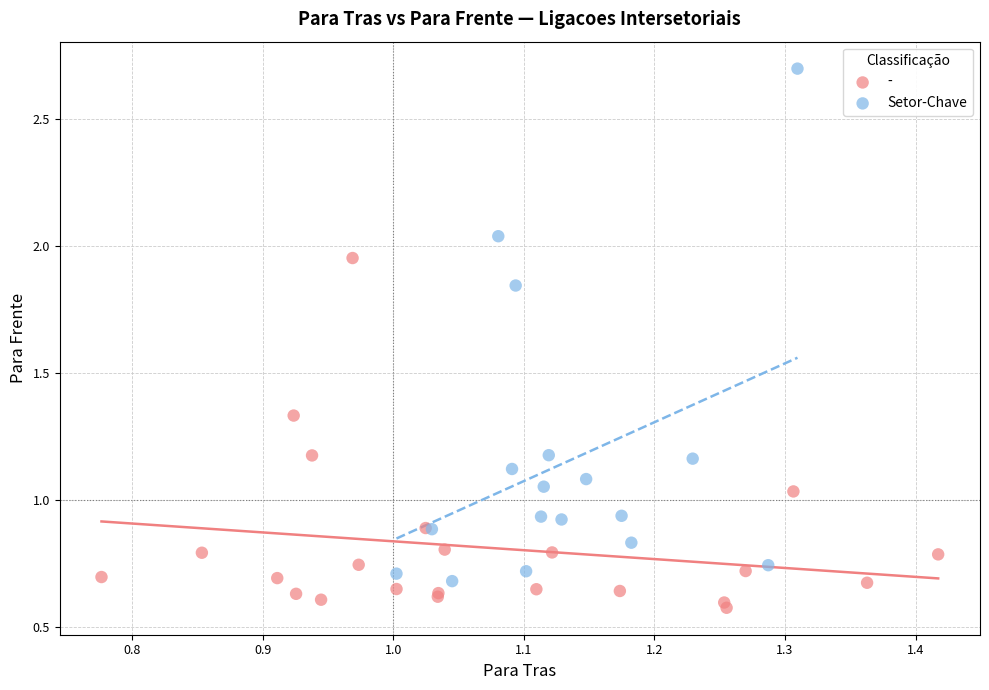

Which series contains the highest Y value?

Setor-Chave